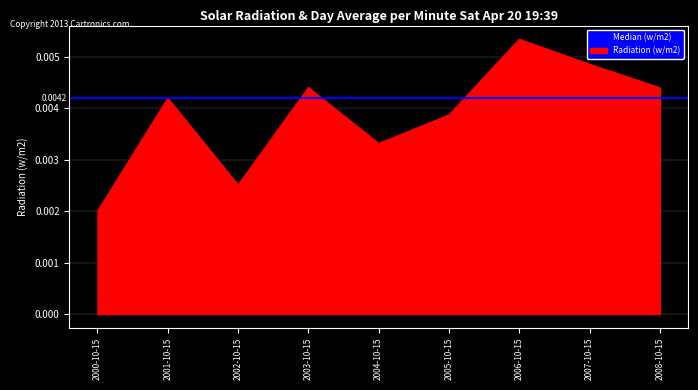

Where is the first local maximum?

2001-10-15